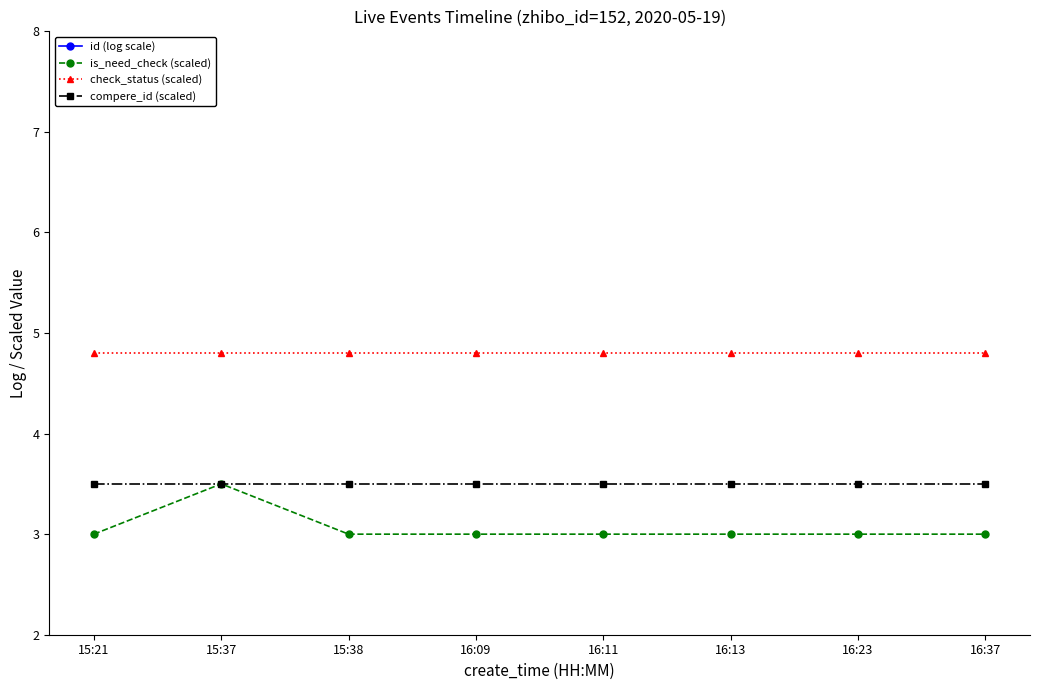

True or false: is_need_check (scaled) and id (log scale) intersect in this chart.

False